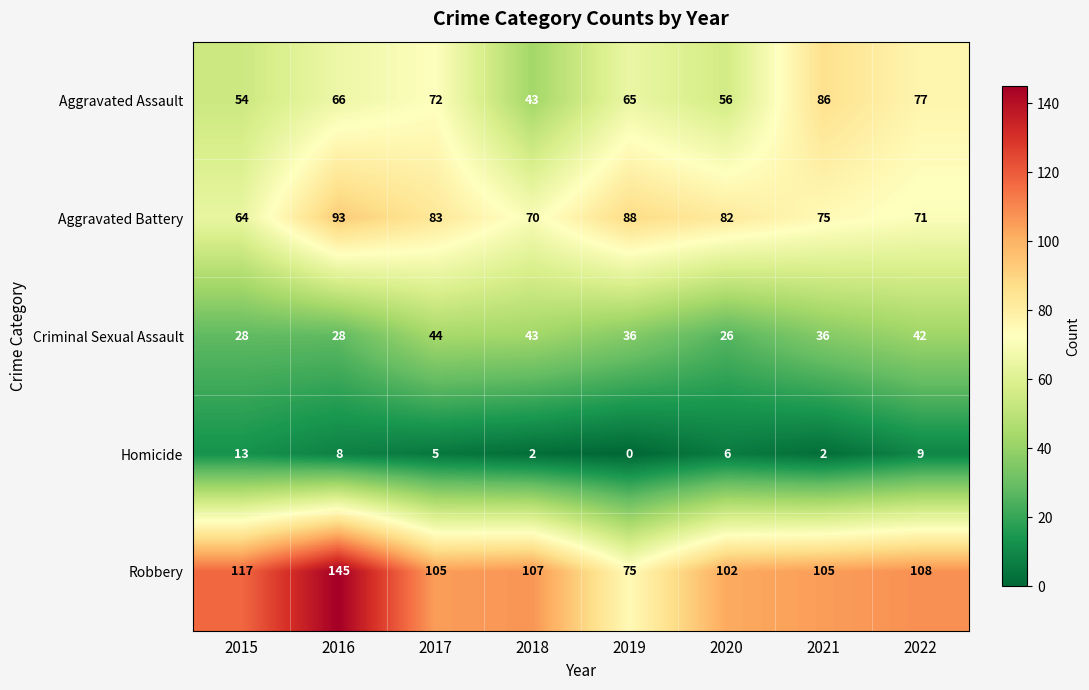

What is the sum of all Aggravated Assault values?

519